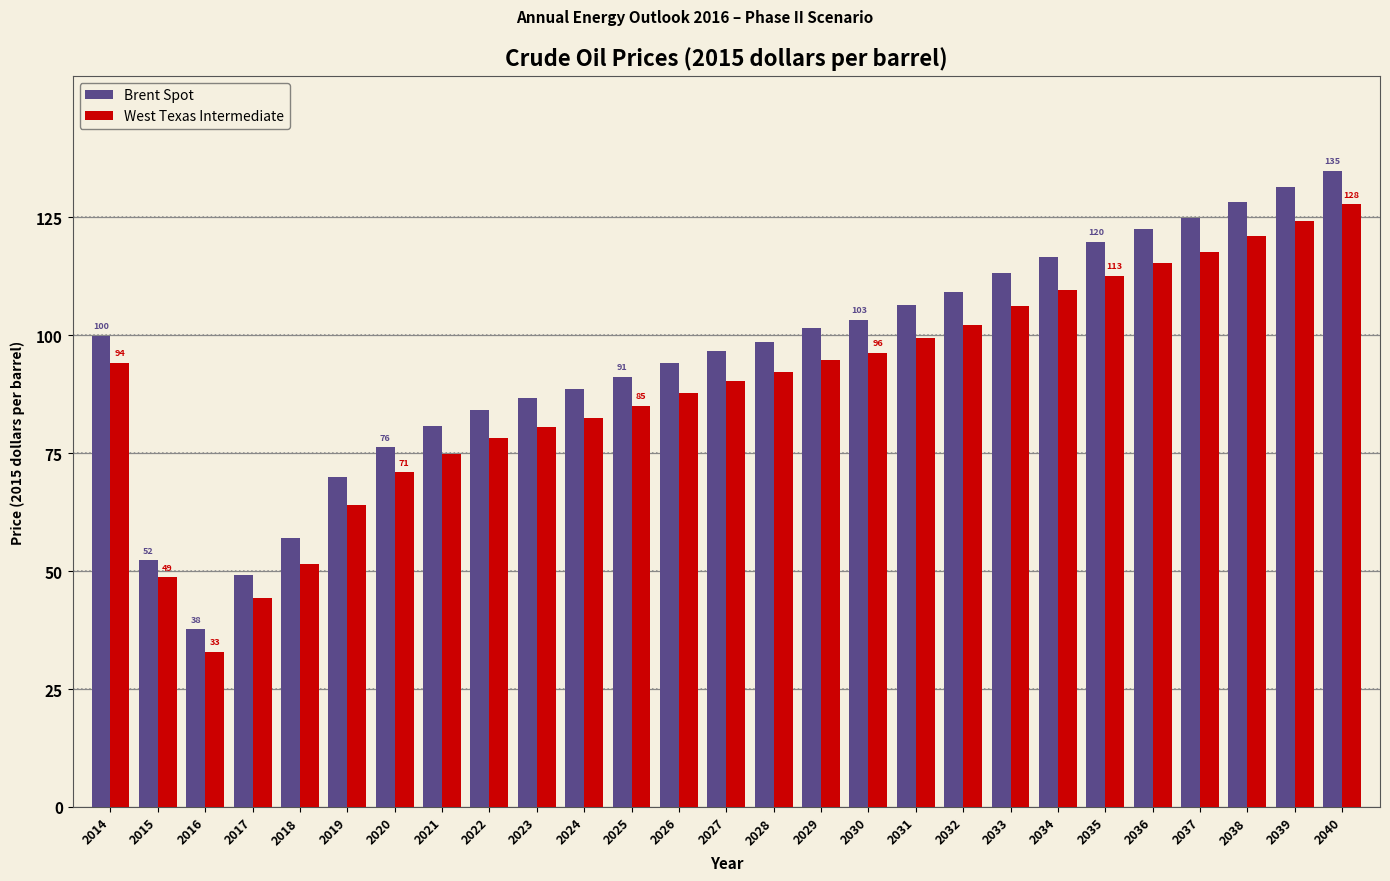

At which category does the chart reach its peak across all series?

2040